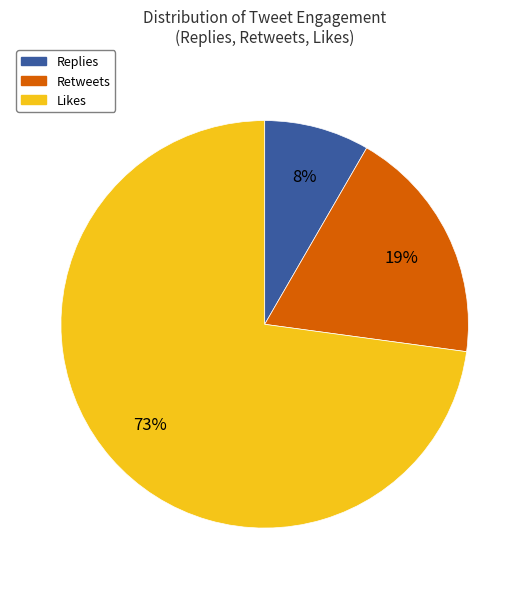

How many slices are in this pie chart?

3